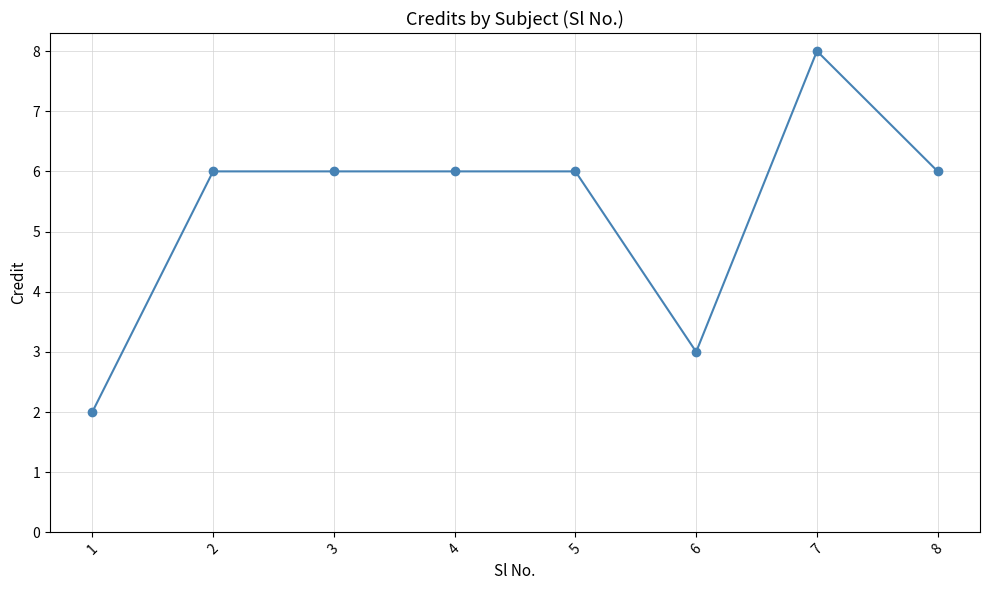

True or false: the data shows 1 at 6.

False